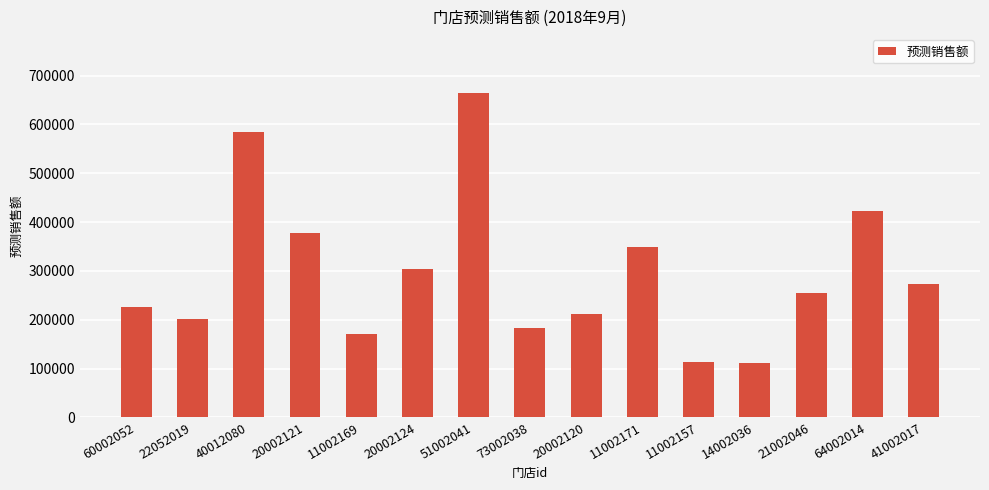

True or false: the data shows 87911.0 at 11002169.

False